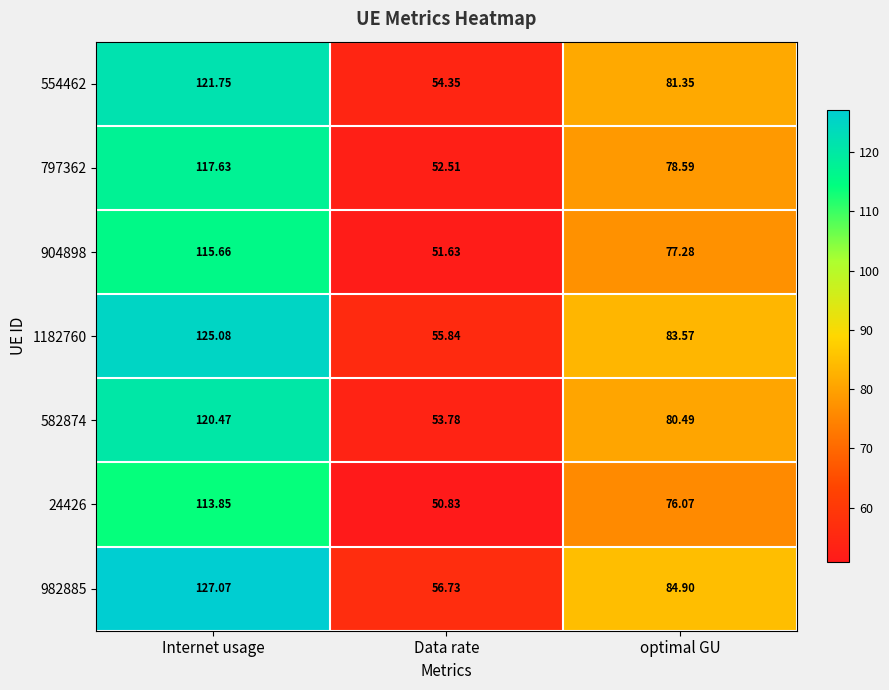

How many categories are shown in the chart?

3